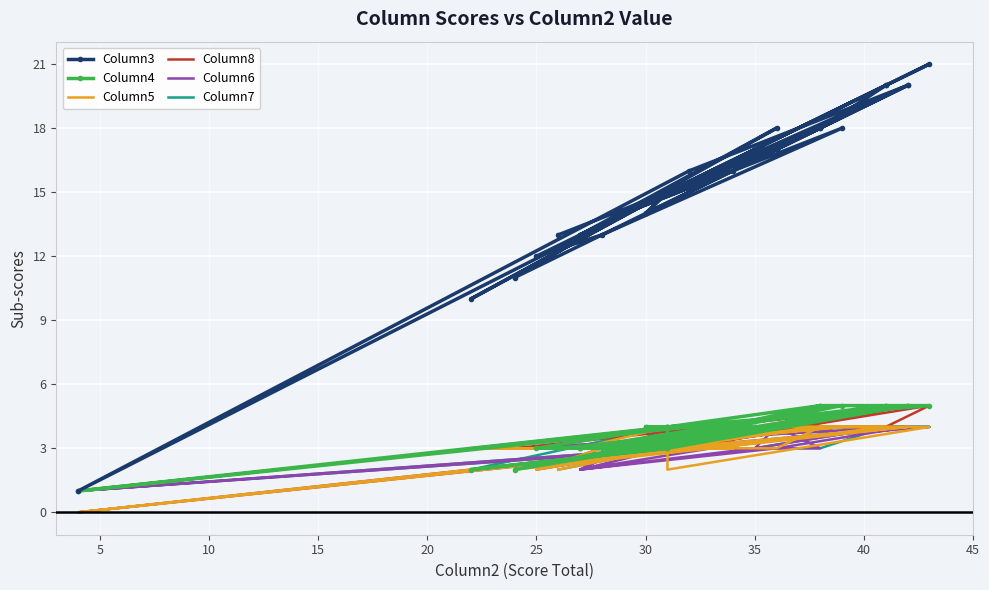

What is the sum of all Column3 values?

609